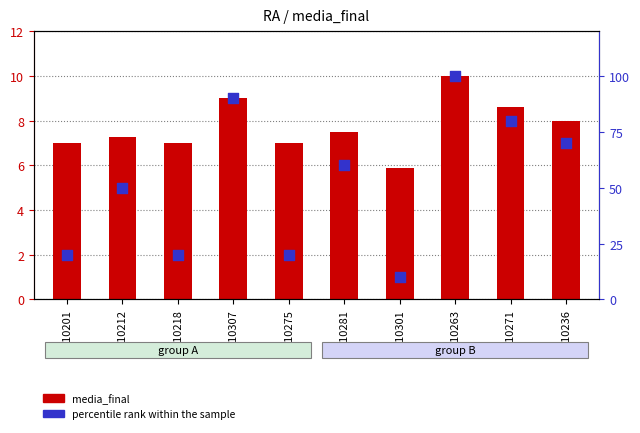

Which series has the widest spread of Y values?

percentile rank within the sample